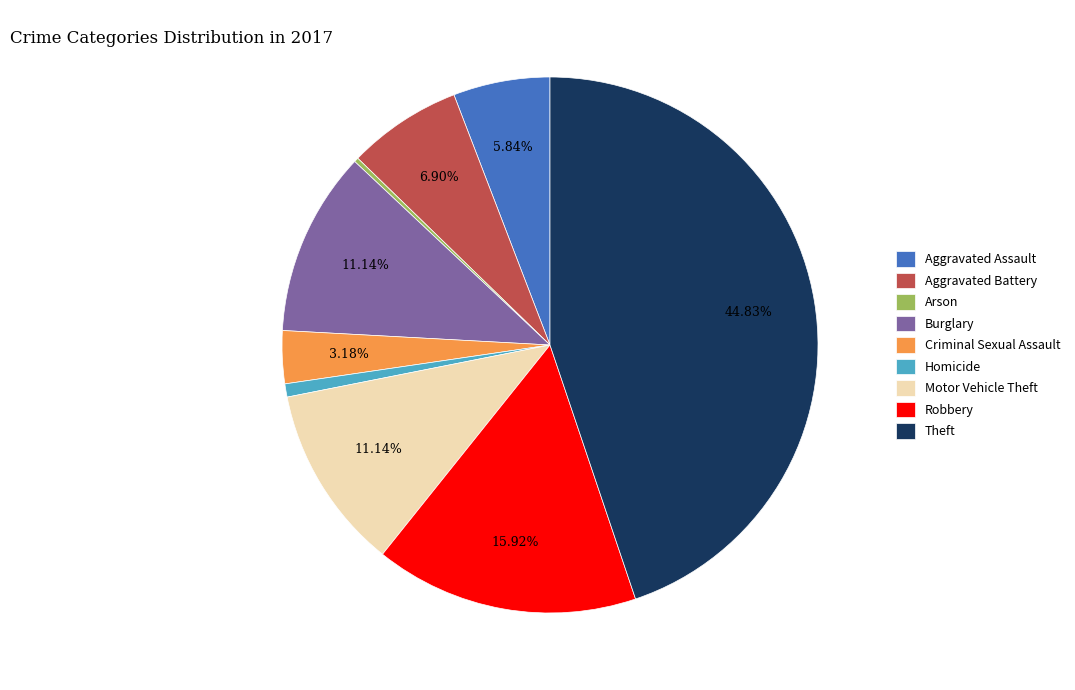

Is there a majority slice in this chart?

No